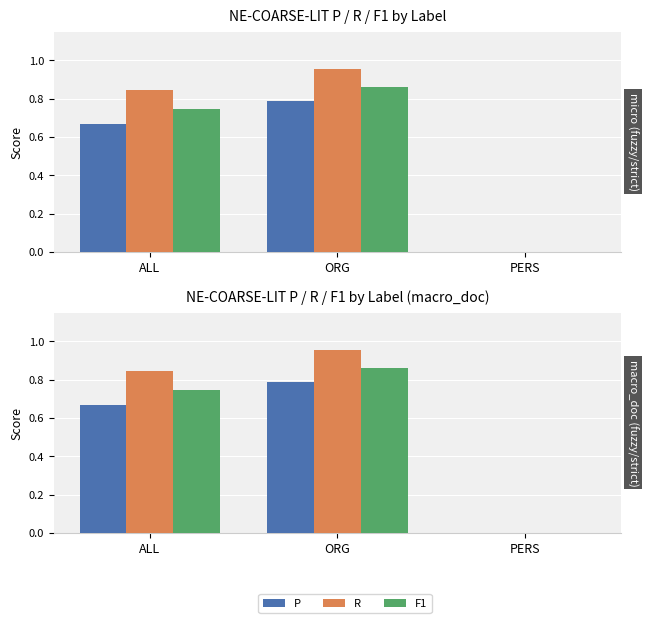

Reading right to left, what are all the values shown in this chart?

P: PERS=0.0	ORG=0.8	ALL=0.7
R: PERS=0.0	ORG=1.0	ALL=0.8
F1: PERS=0.0	ORG=0.9	ALL=0.7